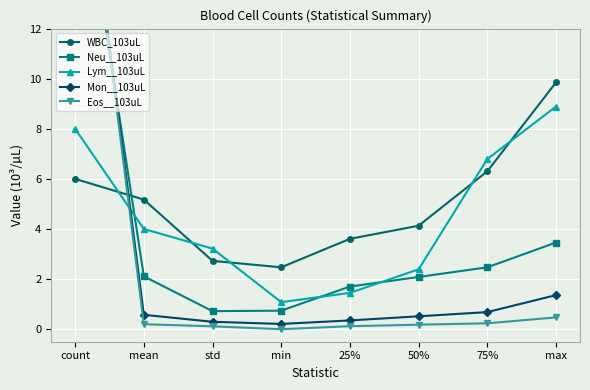

What is the difference between the second highest and minimum values in the Neu__103uL series?

2.7